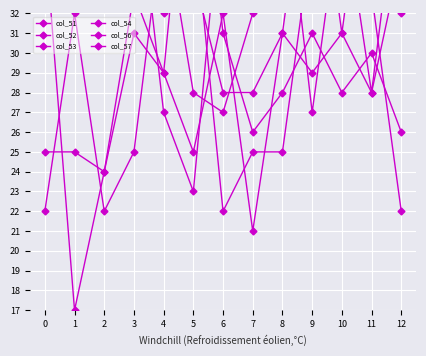

In col_52, how many points are lower than both neighbors (excluding endpoints)?

2